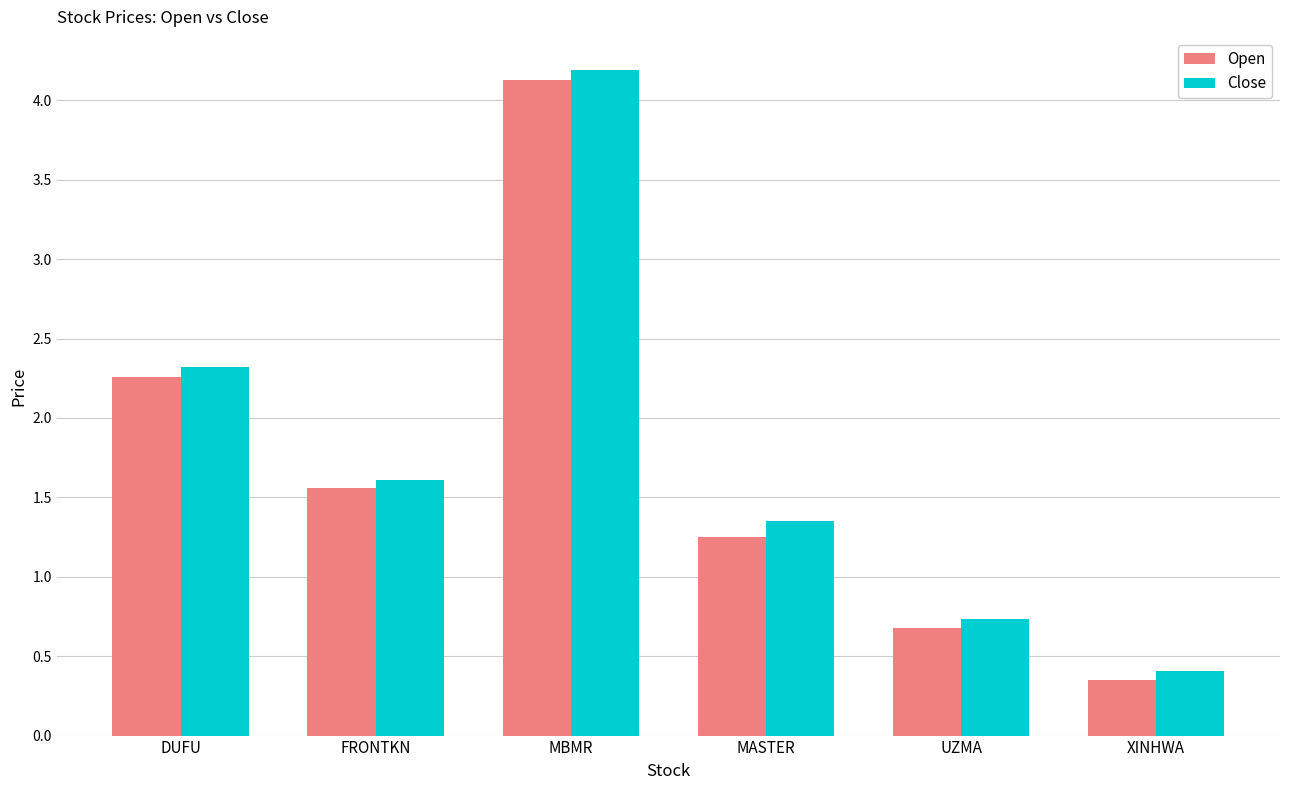

What position from the left is FRONTKN?

2